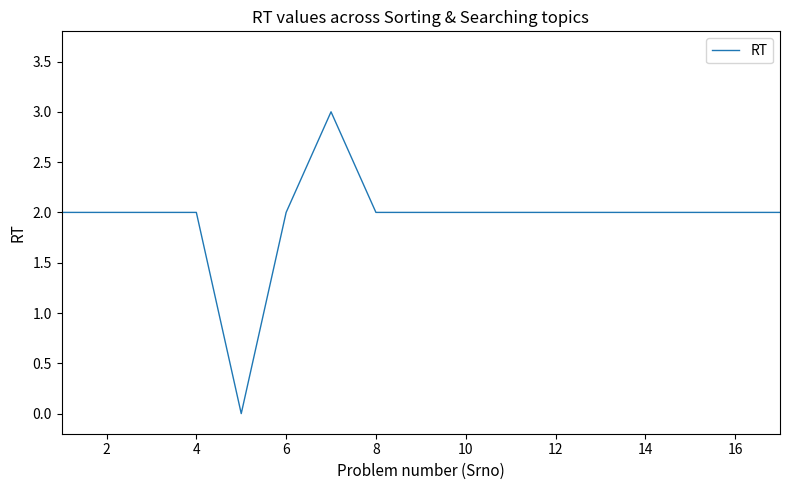

What is the maximum value shown in the chart?

3